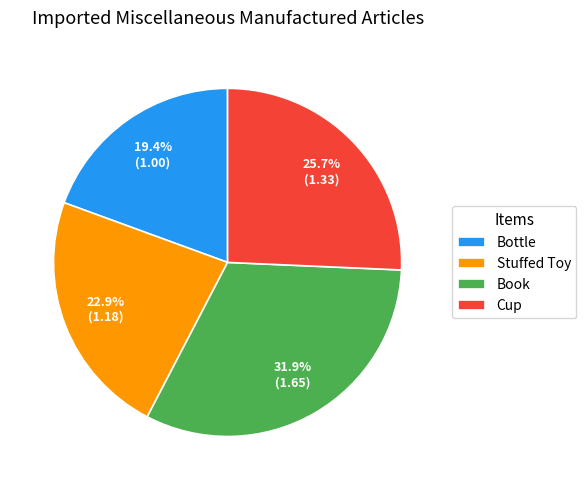

Is there any slice that represents more than half of the pie?

No